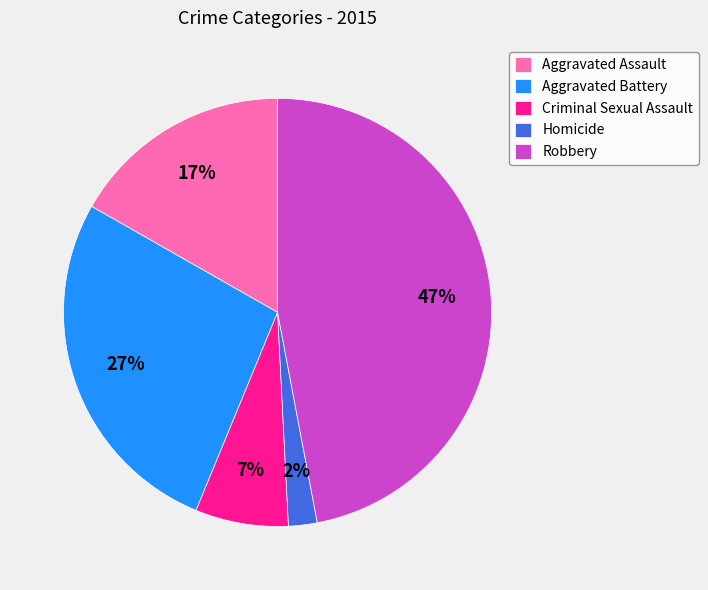

Rank the categories by value from highest to lowest.

Robbery, Aggravated Battery, Aggravated Assault, Criminal Sexual Assault, Homicide